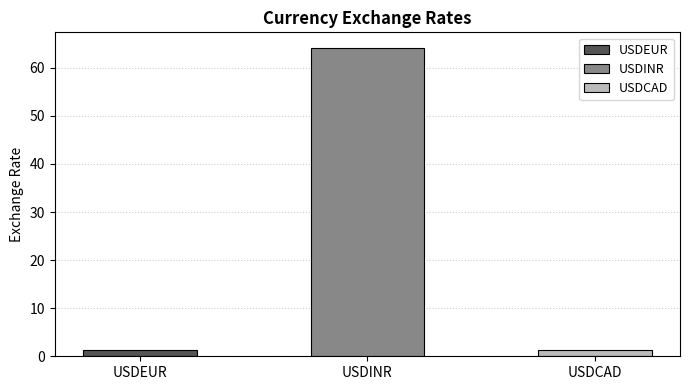

What position from the right is USDEUR?

3